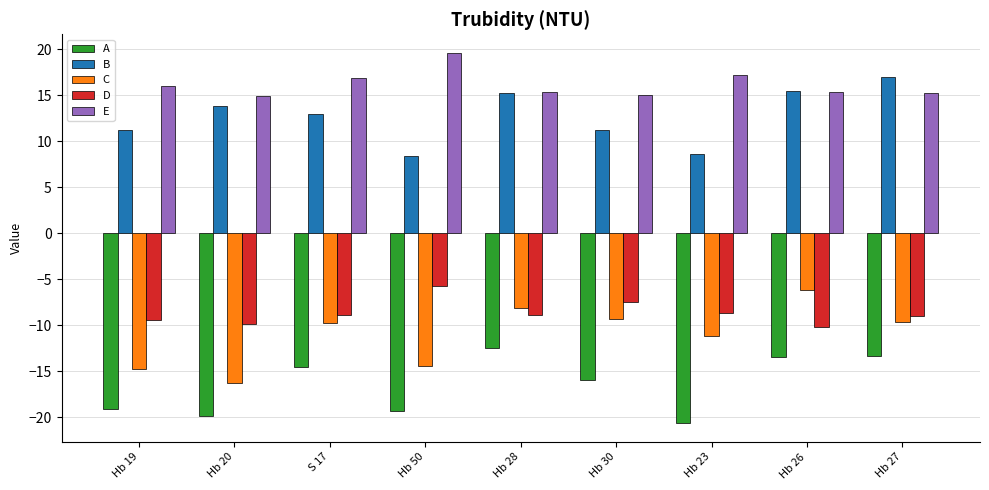

Which category has the lowest value across all series?

Hb 23